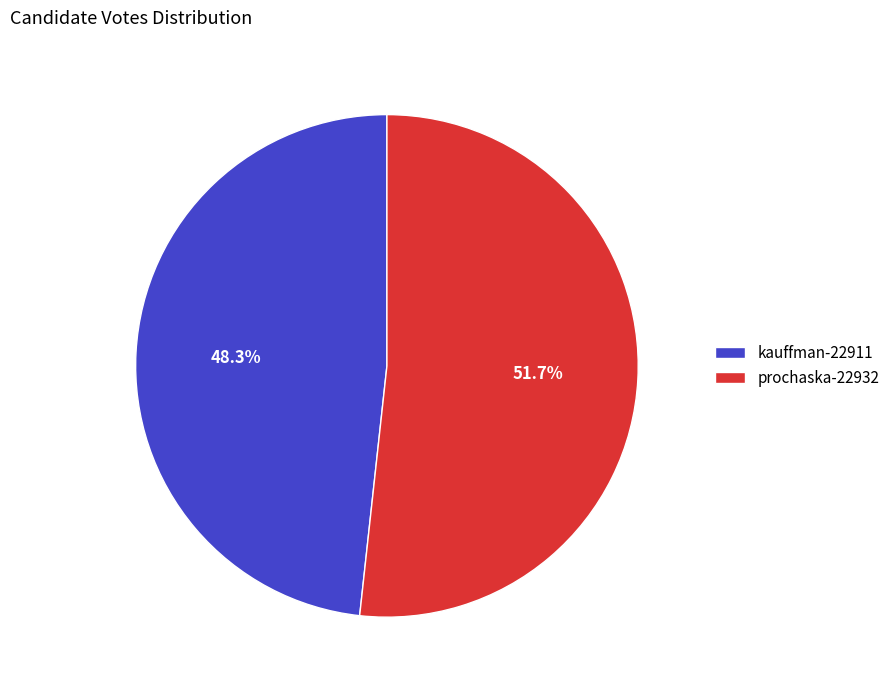

What percentage is NOT represented by prochaska-22932?

48.3%